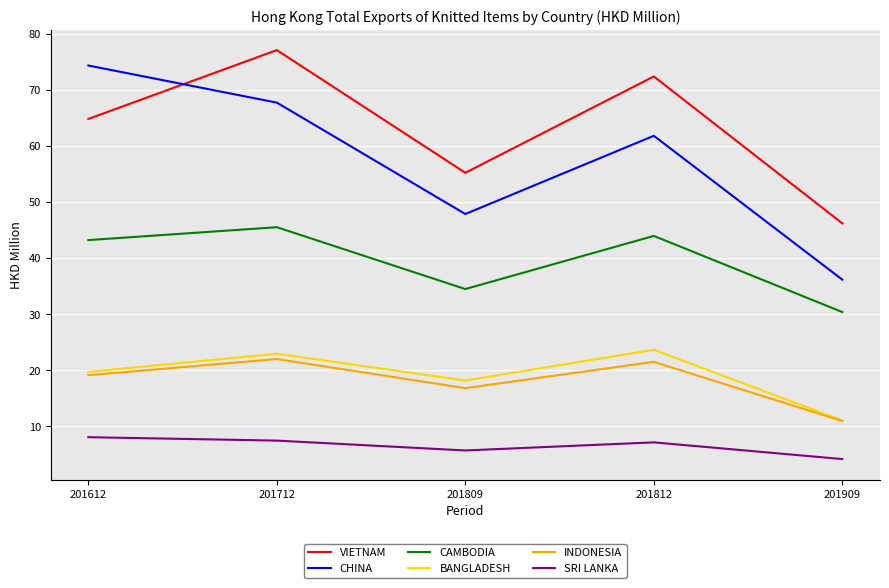

Where is the first local minimum for CAMBODIA?

201809